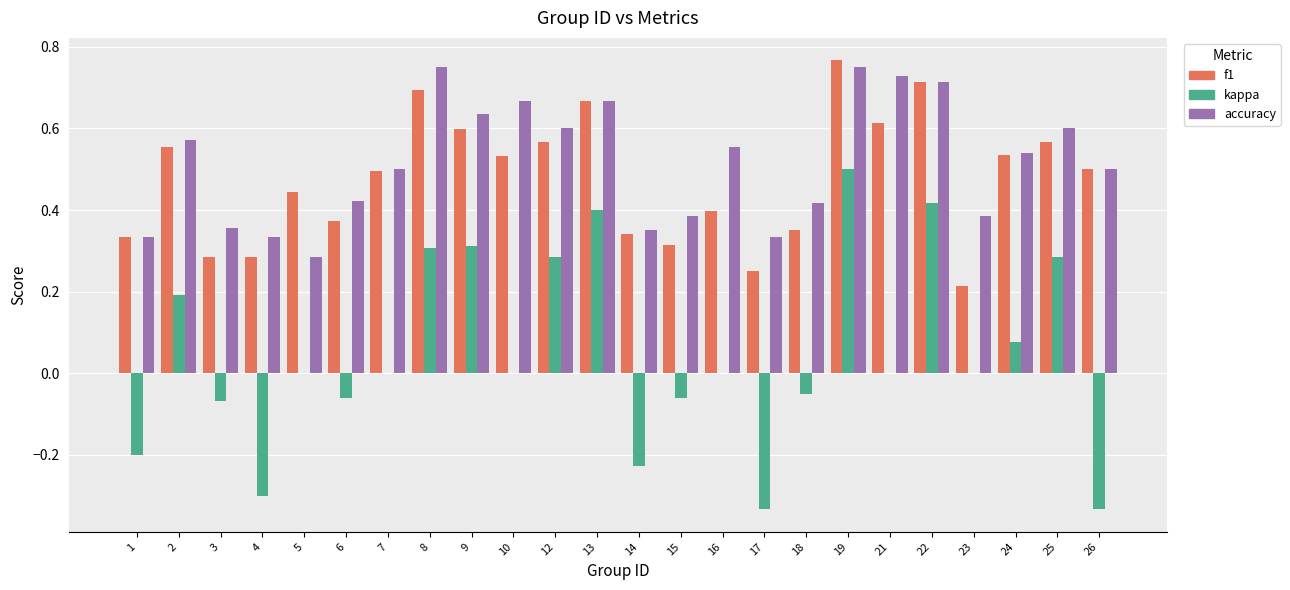

Between 10 and 18, which series saw the biggest shift?

accuracy